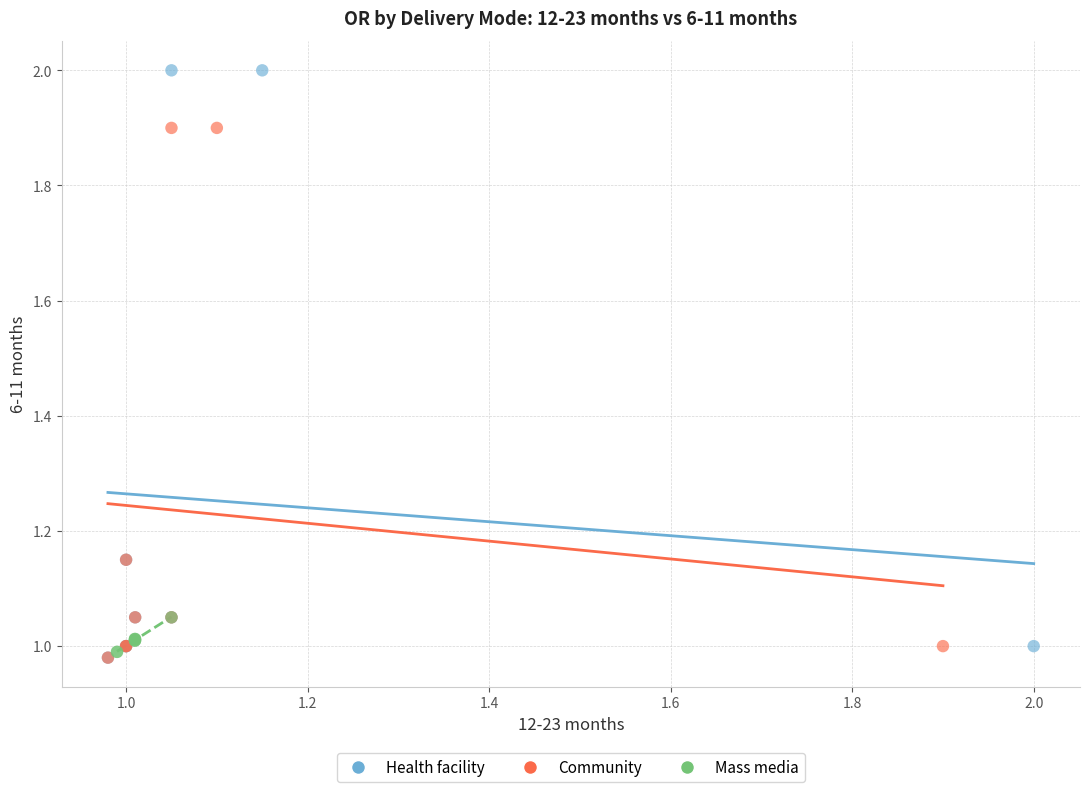

Which series reaches the maximum Y coordinate?

Health facility